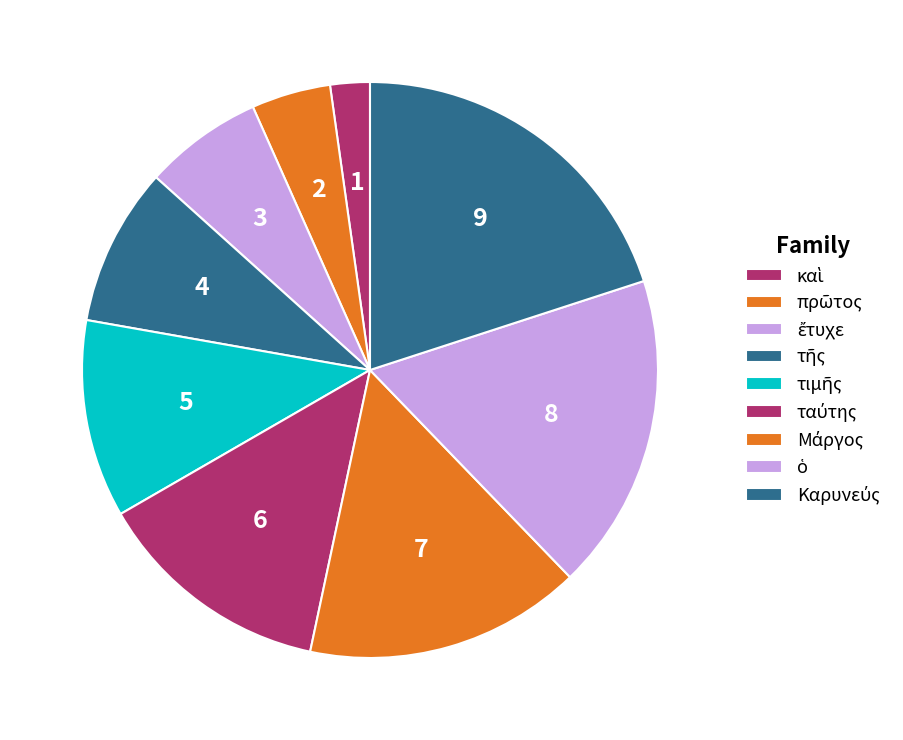

How many segments does this pie chart have?

9